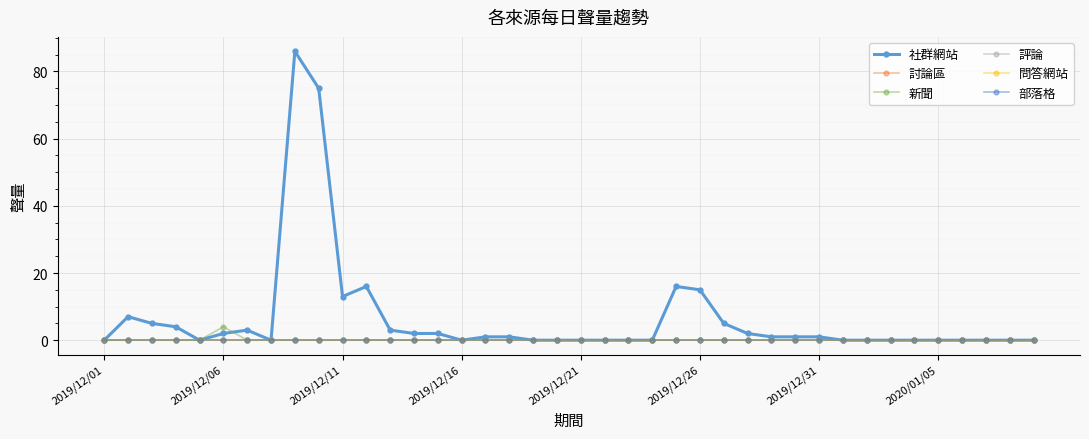

True or false: 問答網站 has more than 1 points higher than both neighbors.

False